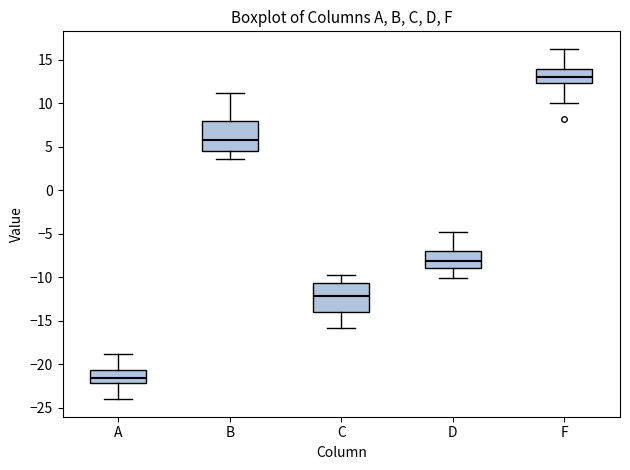

Which box has the highest median line?

F